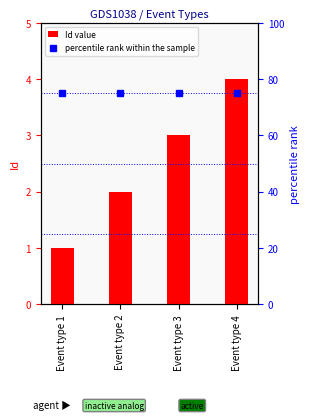

What are all the series names shown in the legend?

Id value, percentile rank within the sample